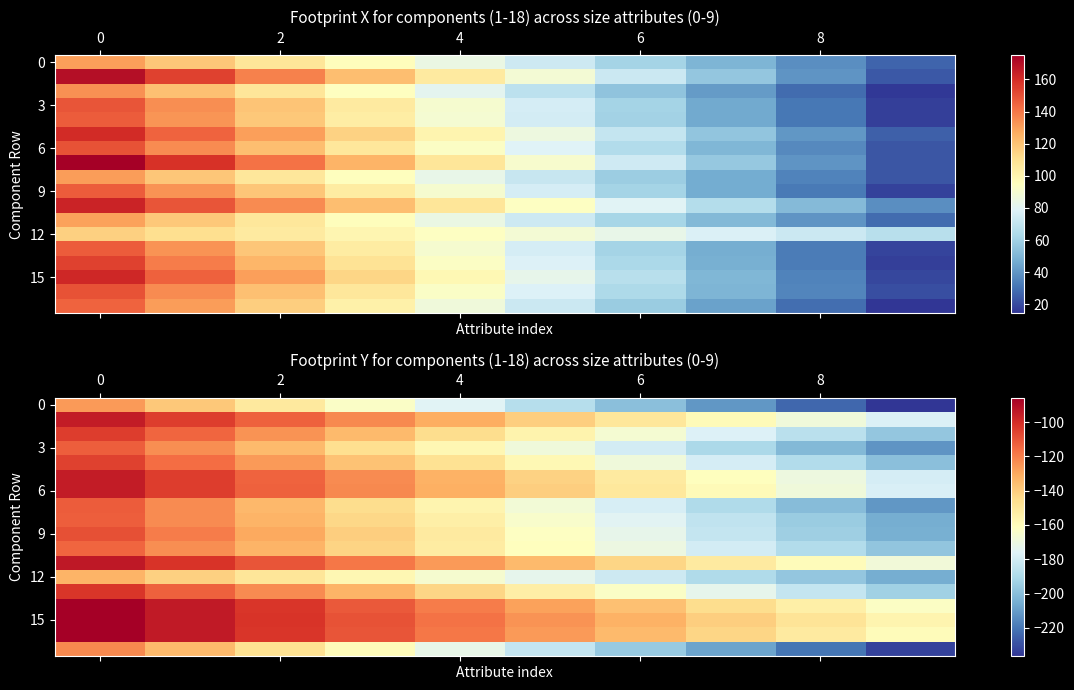

At how many categories does at least one series exceed -172?

10